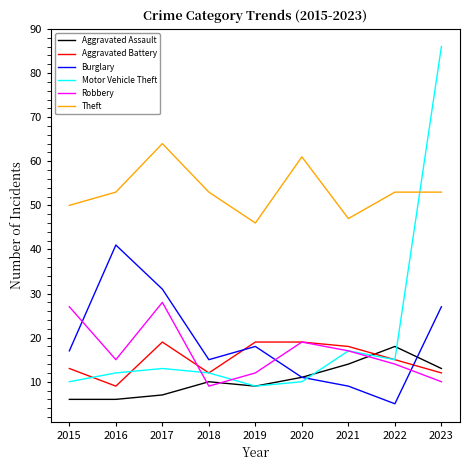

True or false: Theft and Robbery cross at least once.

False